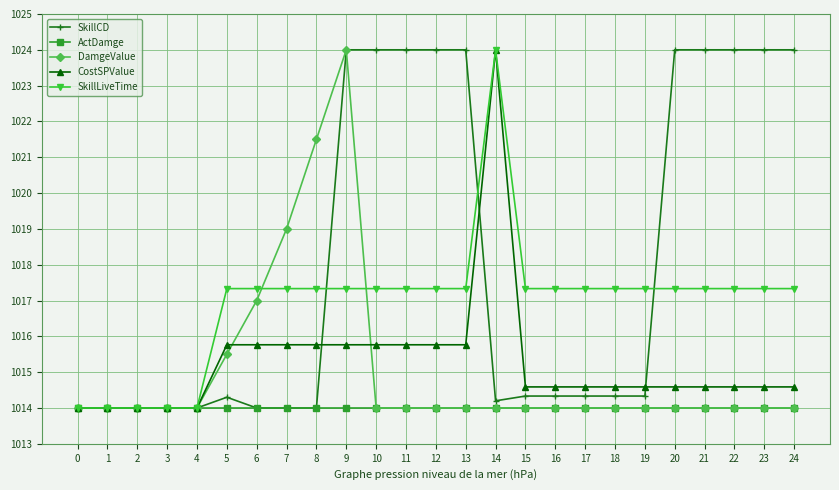

What is the highest value of the SkillCD series?

1024.0